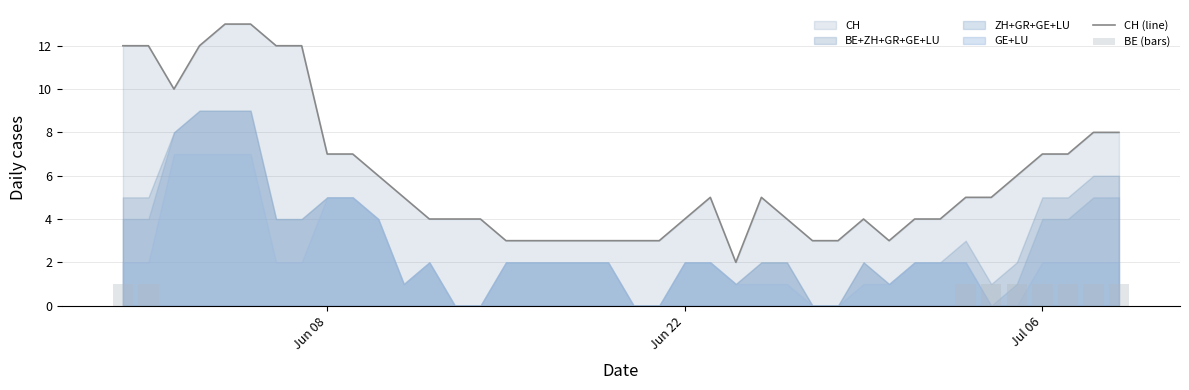

Is it true that CH (line) equals 4 at Jun 22?

True